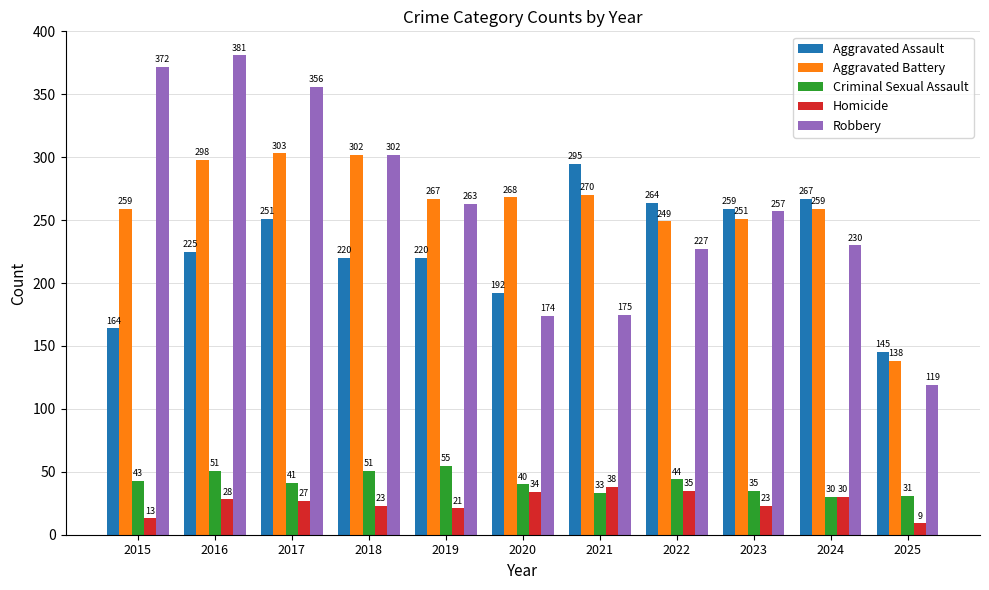

What is the value of the Homicide bar at the 2nd from the left?

28